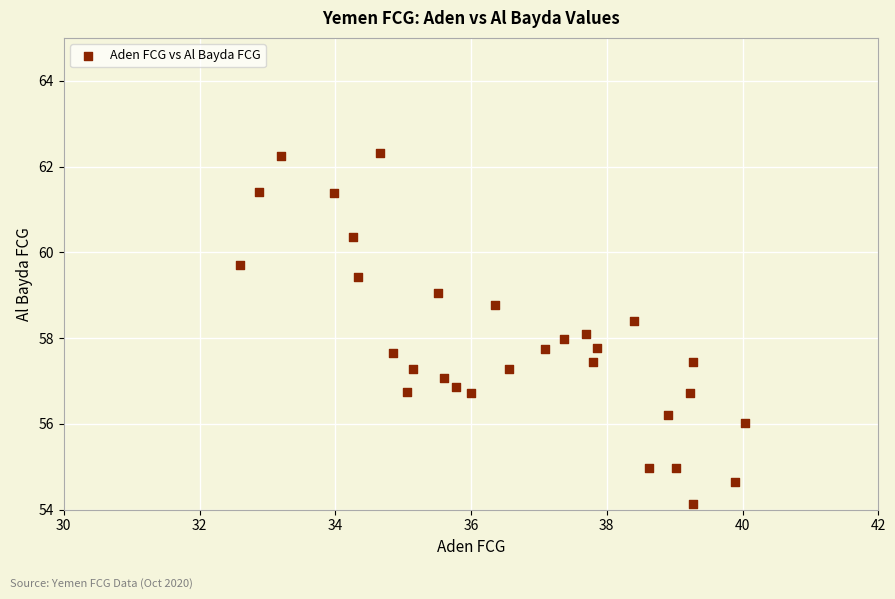

What is the range of Y values (max minus min)?

8.2